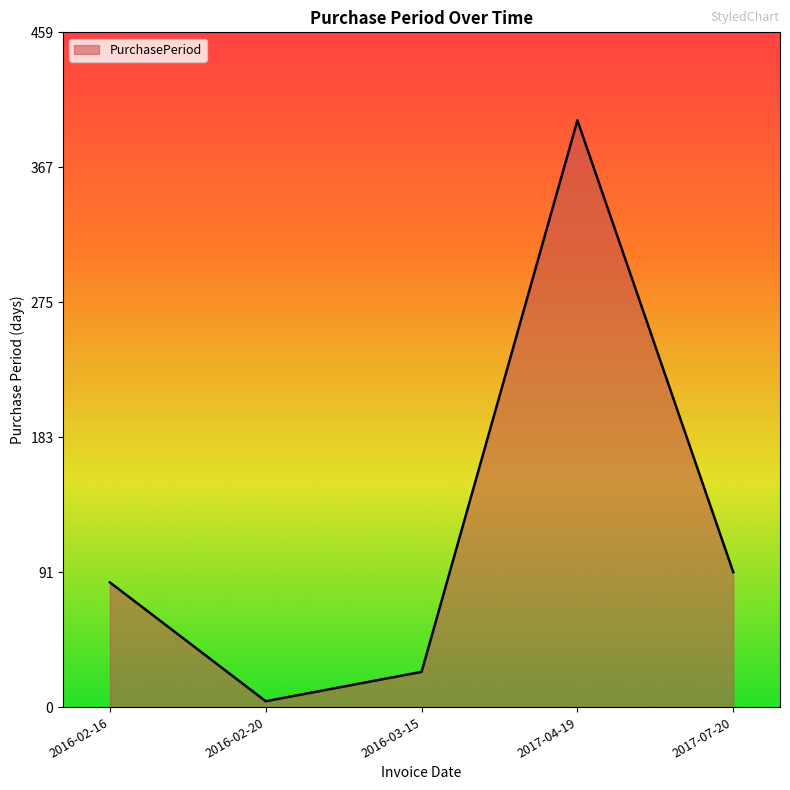

True or false: the data shows 92 at 2017-07-20.

True